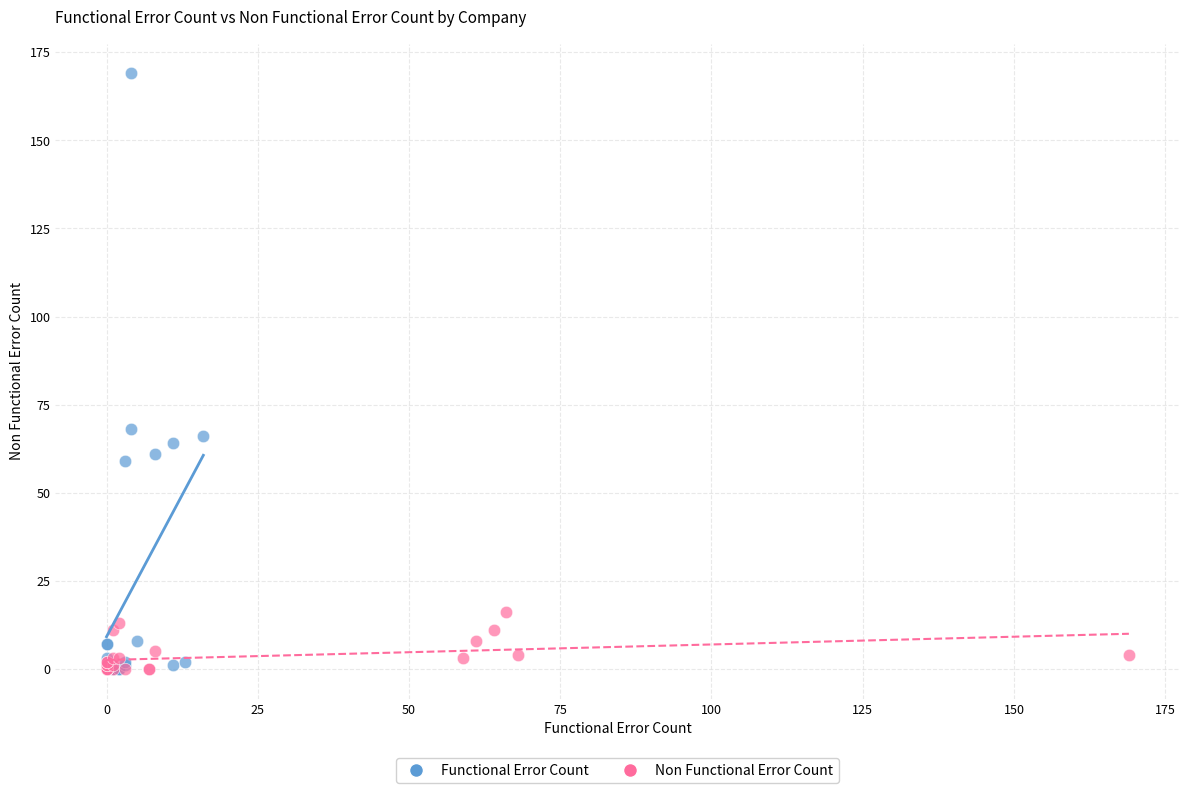

Which series reaches the maximum Y coordinate?

Functional Error Count